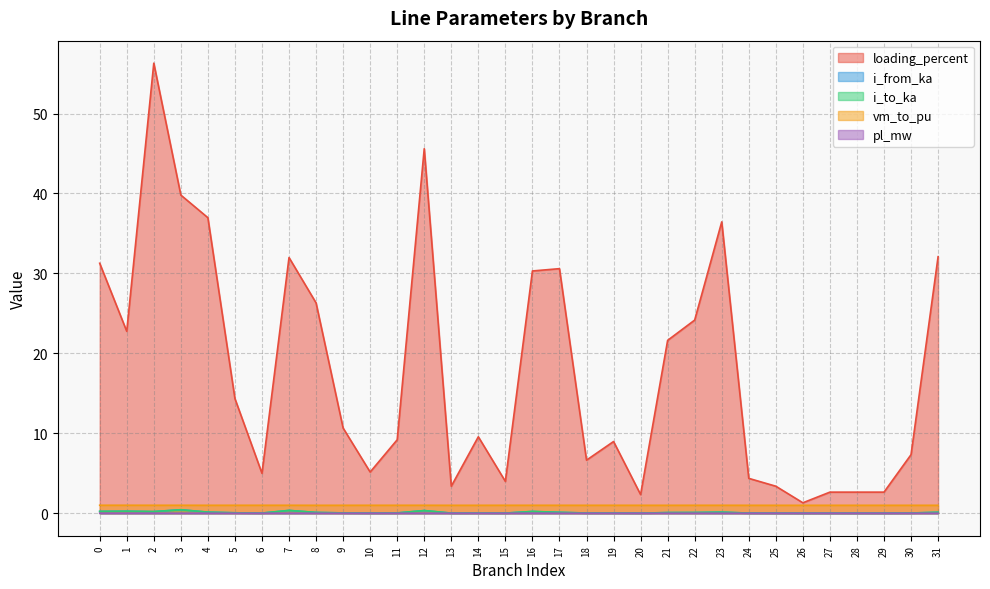

How many categories are shown in the chart?

32